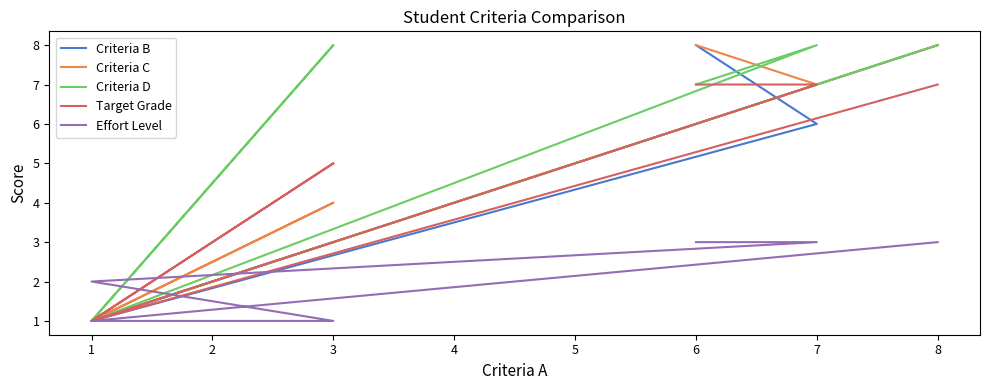

What are all the series names shown in the legend?

Criteria B, Criteria C, Criteria D, Target Grade, Effort Level